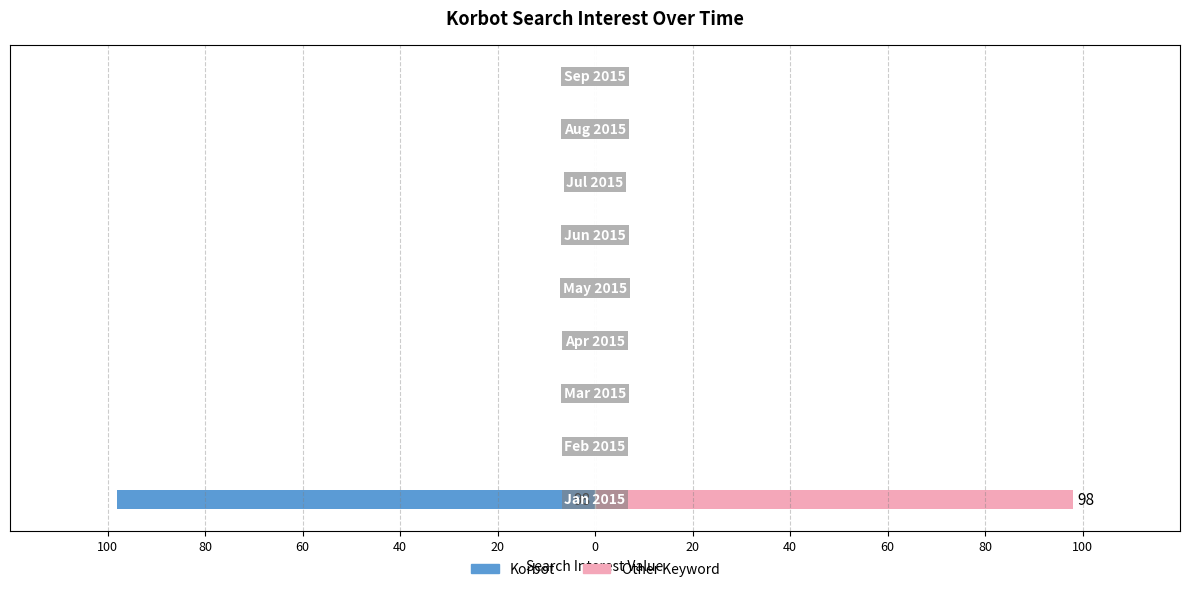

How many bars are there in each group?

2